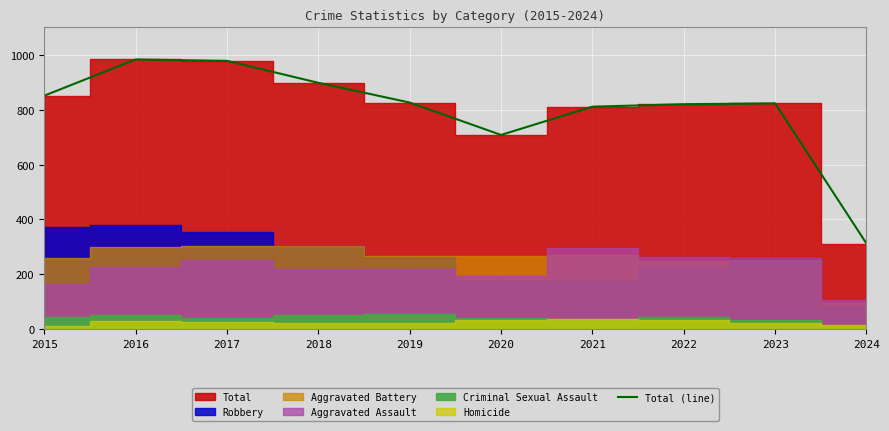

What is the difference between the second highest and second lowest values?

270